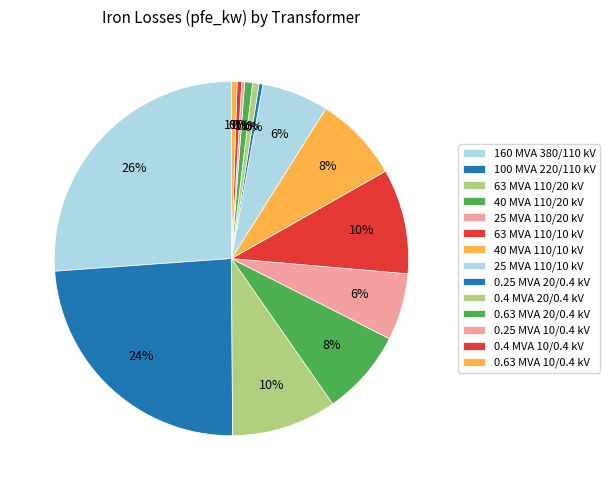

Is 40 MVA 110/20 kV the majority of the pie?

No